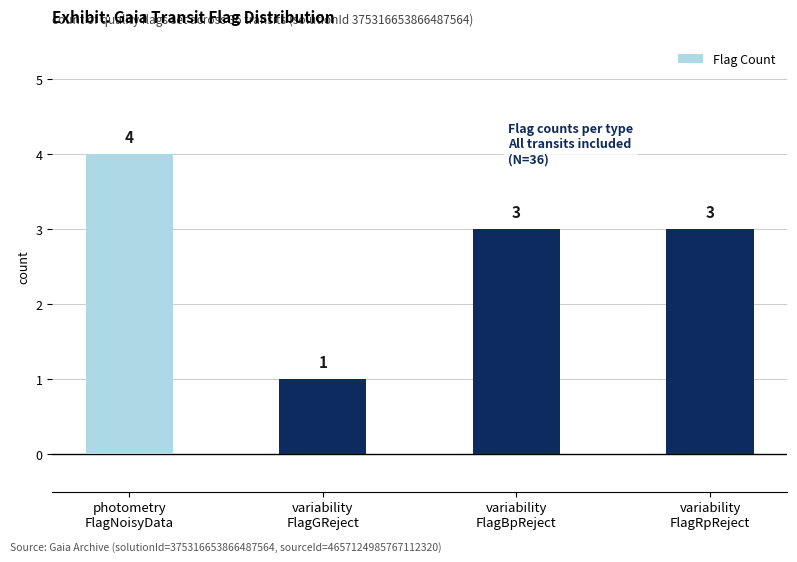

What is the label of the 2nd bar from the right?

variability
FlagBpReject